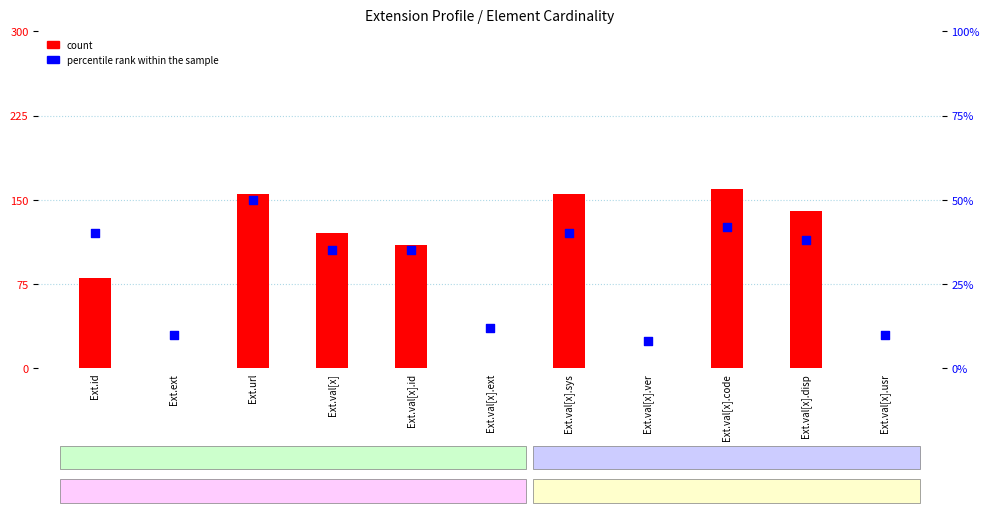

What are all the series names shown in the legend?

count, percentile rank within the sample